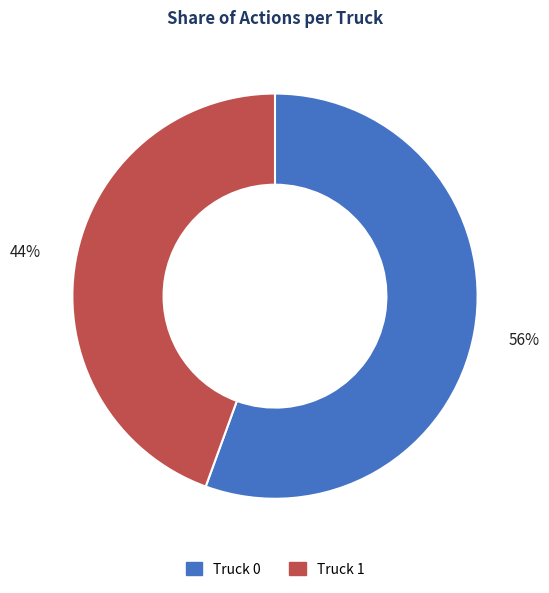

Combined, do Truck 1 and Truck 0 account for over 50%?

Yes